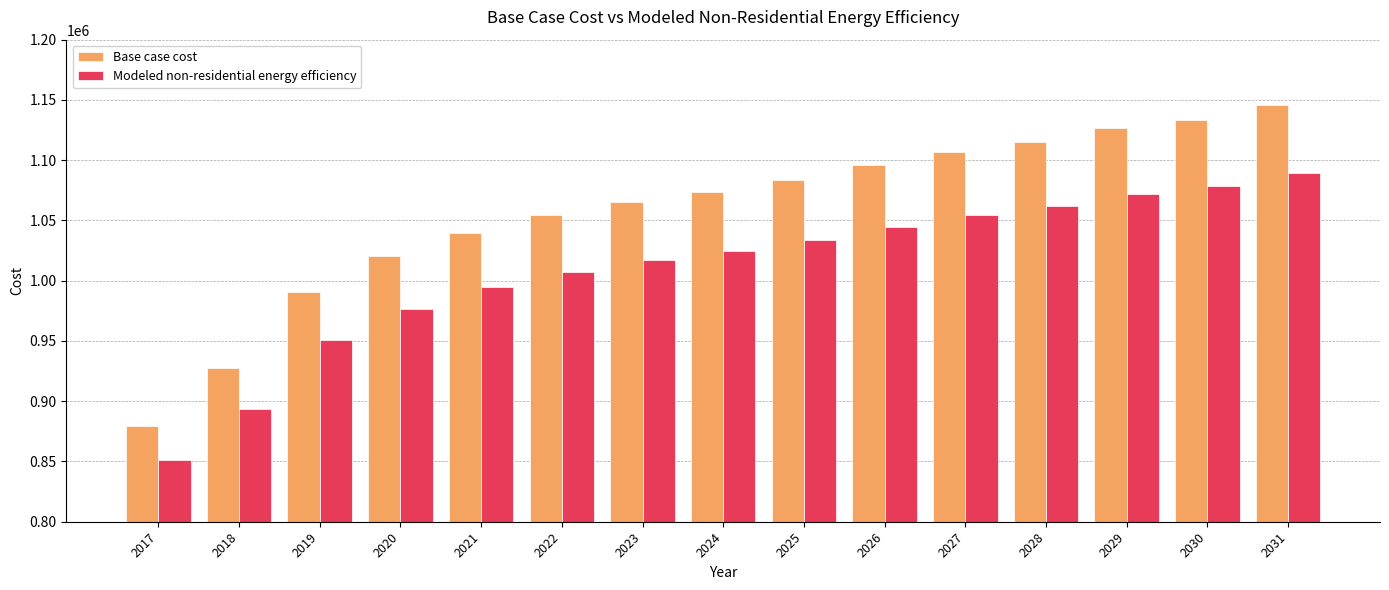

What is the value of the Base case cost bar at the 10th from the left?

1095839.8